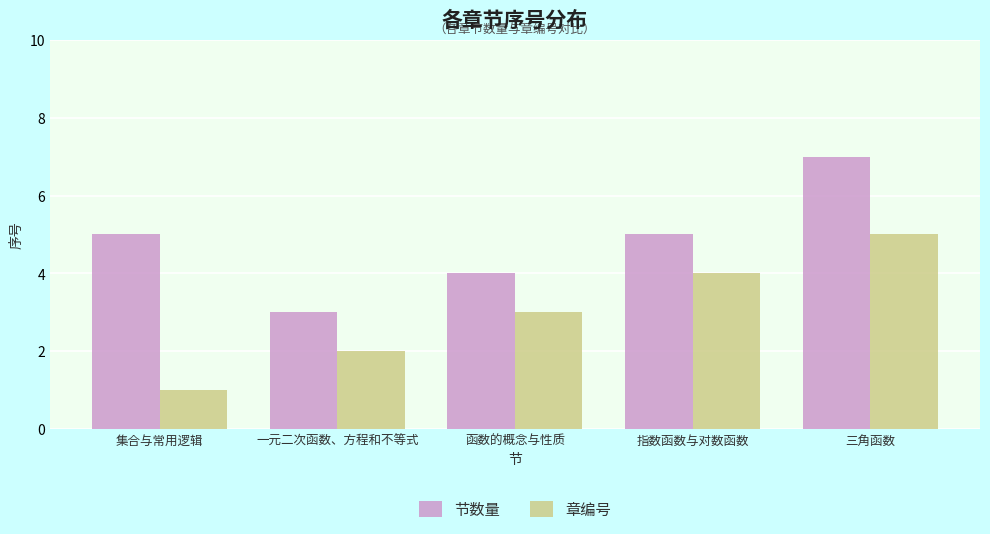

At how many categories does at least one series exceed 2?

5